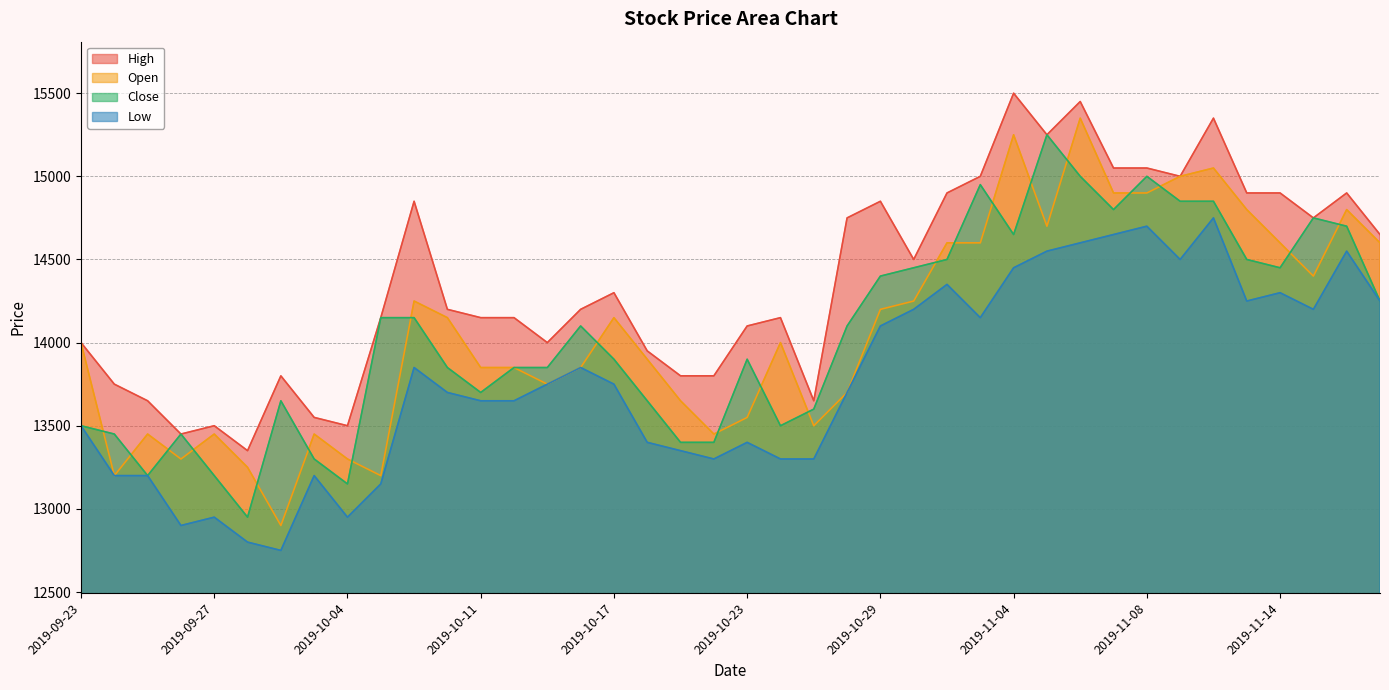

What is the maximum value for Open?

15350